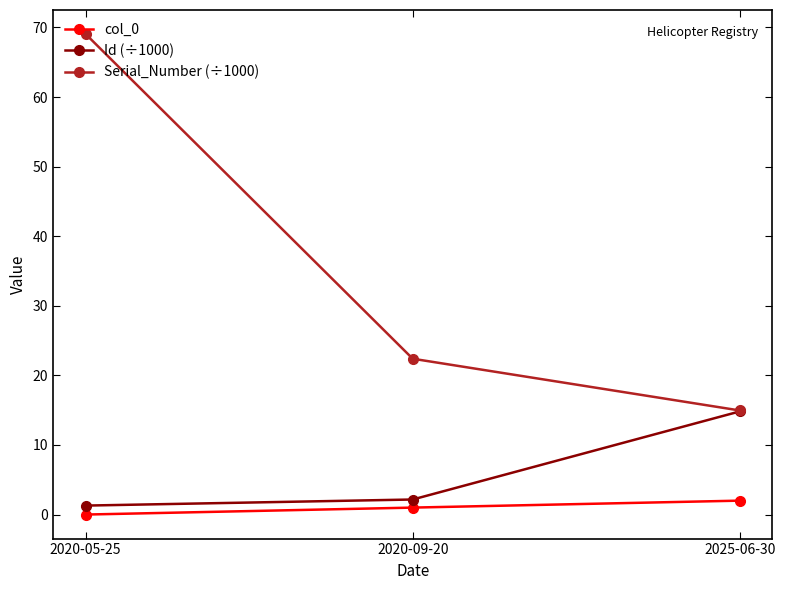

Rank the series by their maximum value, from lowest to highest.

col_0, Id (÷1000), Serial_Number (÷1000)